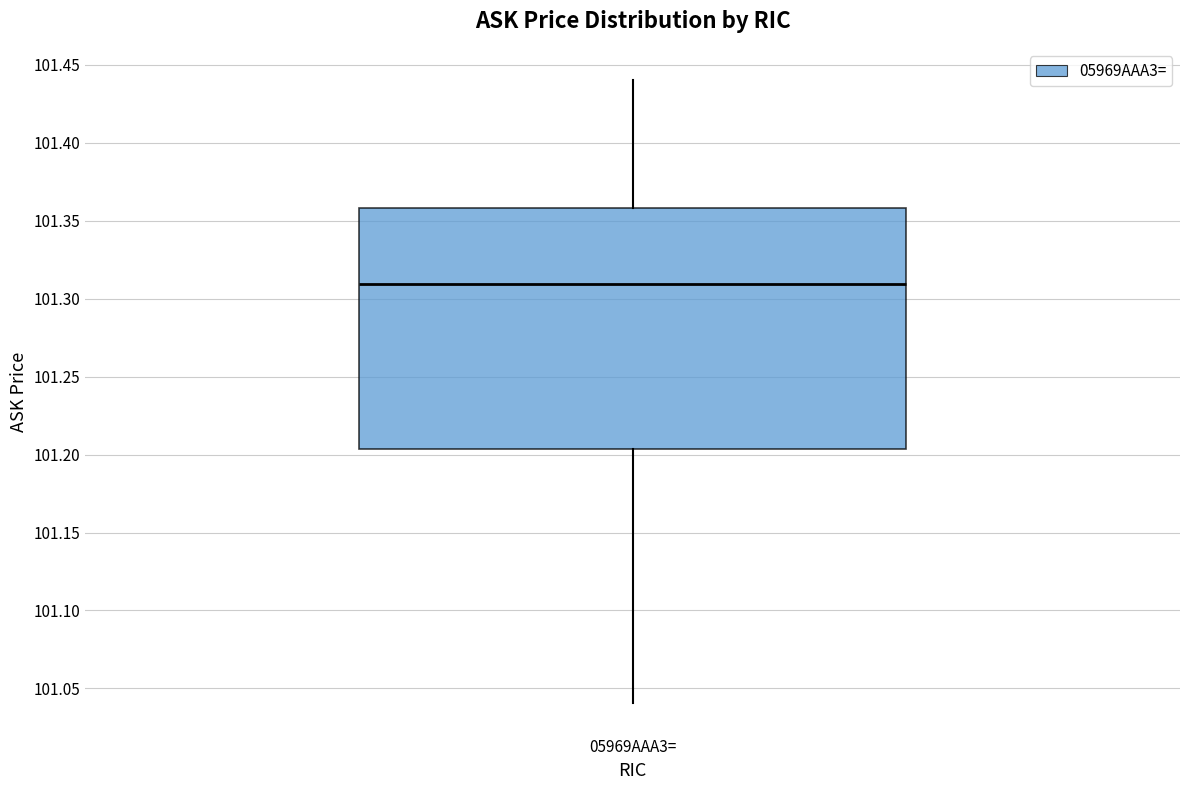

Read this box plot against the y-axis: the position of the median line, the range covered by the box, and the ends of both whiskers. The values are not printed on the chart, so give them approximately, as read against the axis.

median 101.310, box 101.205 to 101.360, whiskers 101.040 to 101.440